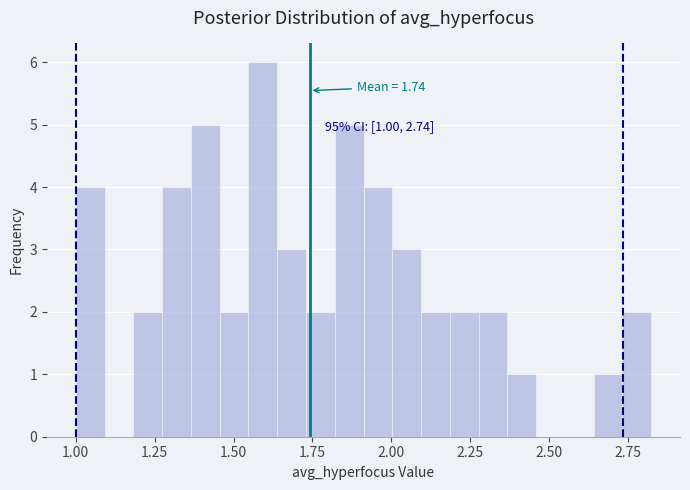

Around what value on the x-axis is the tallest bar? Give the approximate position of its centre, as read against the axis.

1.60